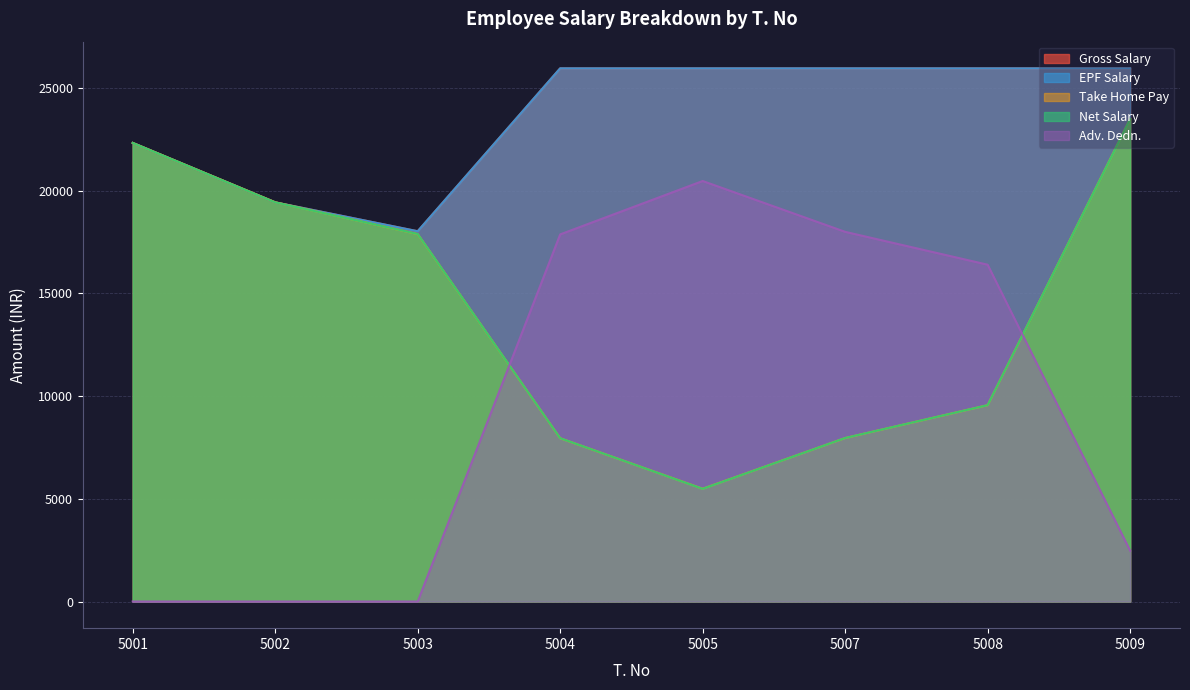

Which series has the largest total across all categories?

EPF Salary